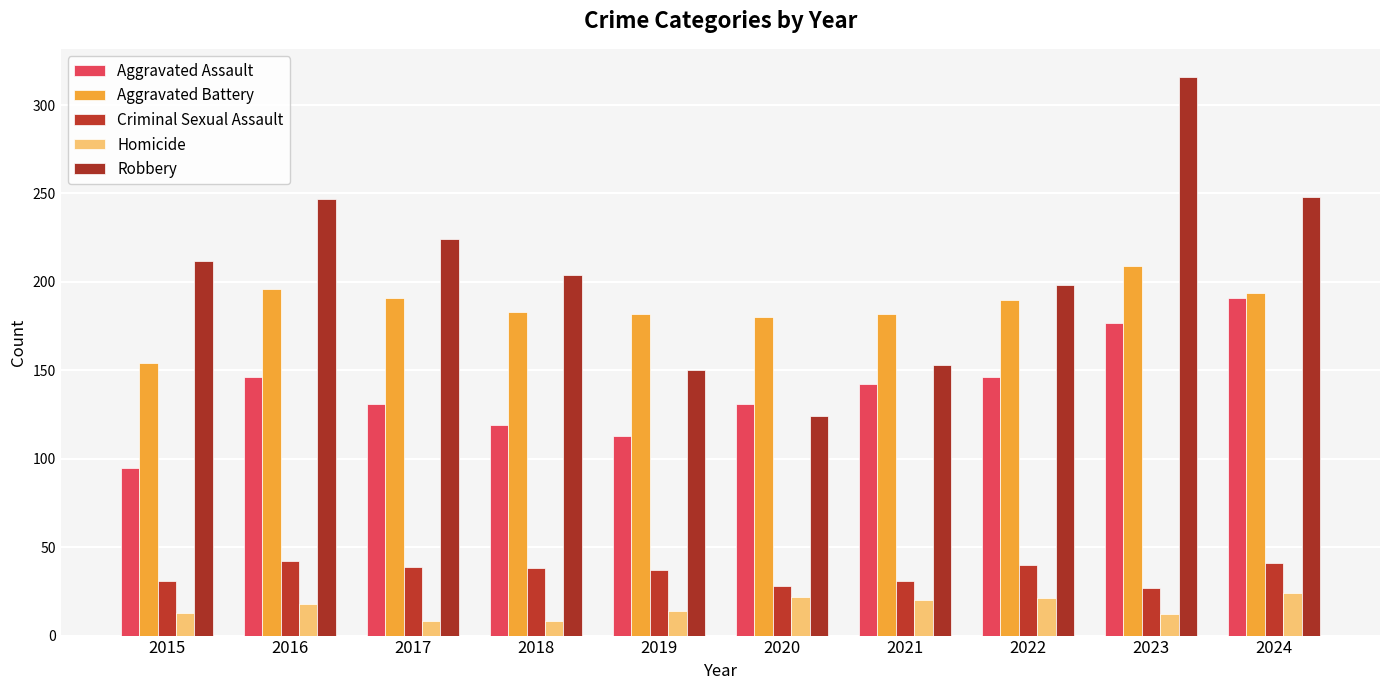

True or false: Homicide has a value of 37 at 2020.

False